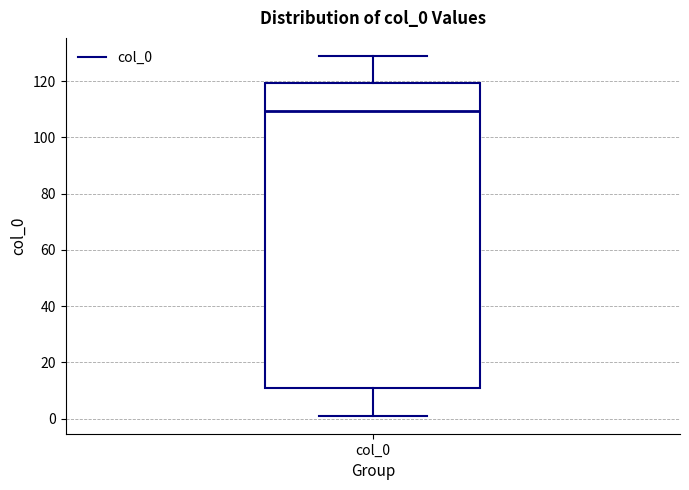

Where is the lower edge of the box for col_0 on the y-axis? The values are not printed on the chart, so give them approximately, as read against the axis.

10